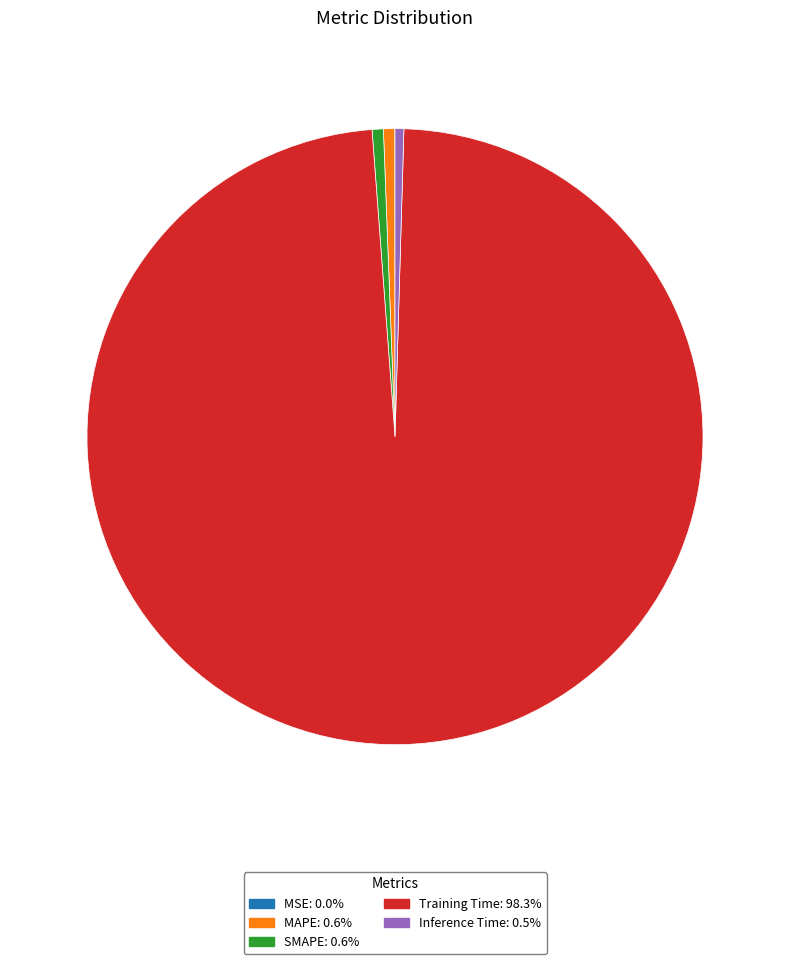

Is SMAPE the majority of the pie?

No